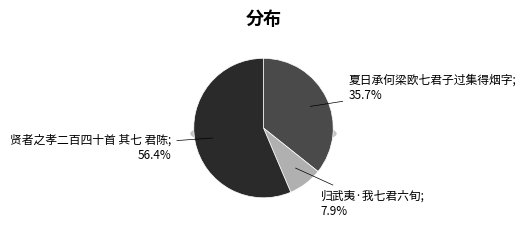

To the nearest percent, what portion does 归武夷·我七君六旬 represent?

8%